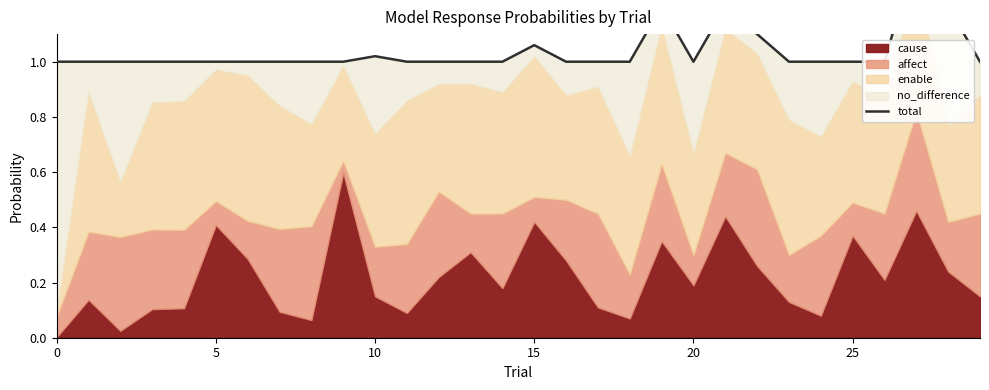

At which category does the chart reach its peak across all series?

27